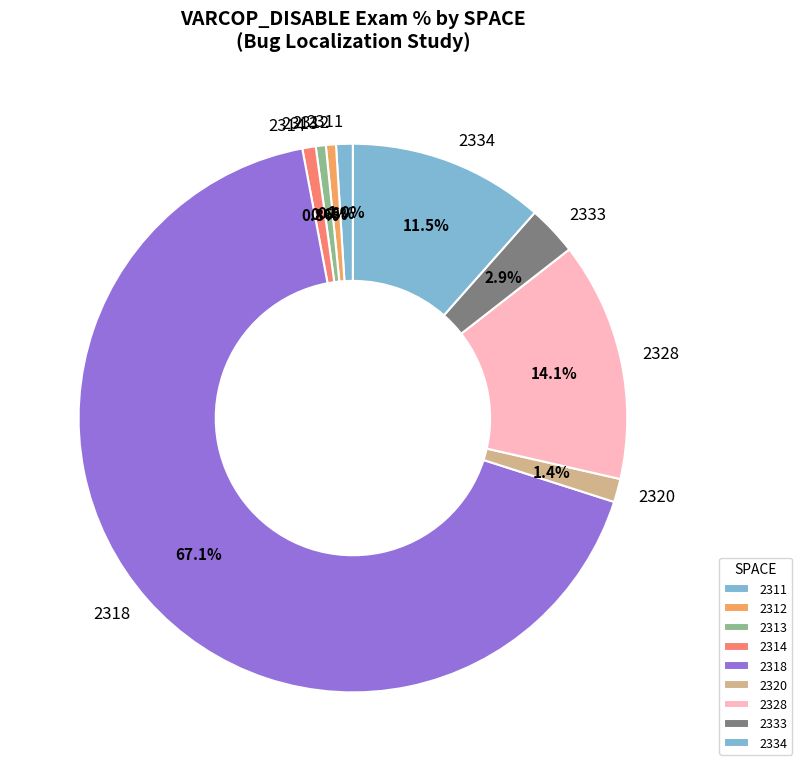

The 2318 slice represents 17% of the pie. True or false?

False